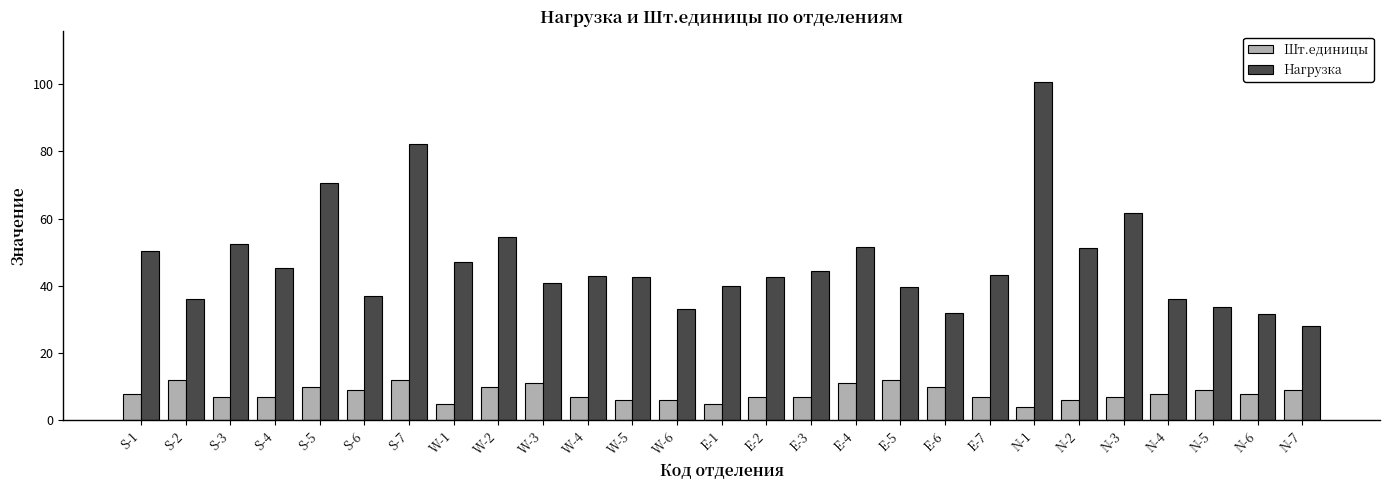

Rank the series by their maximum value, from highest to lowest.

Нагрузка, Шт.единицы